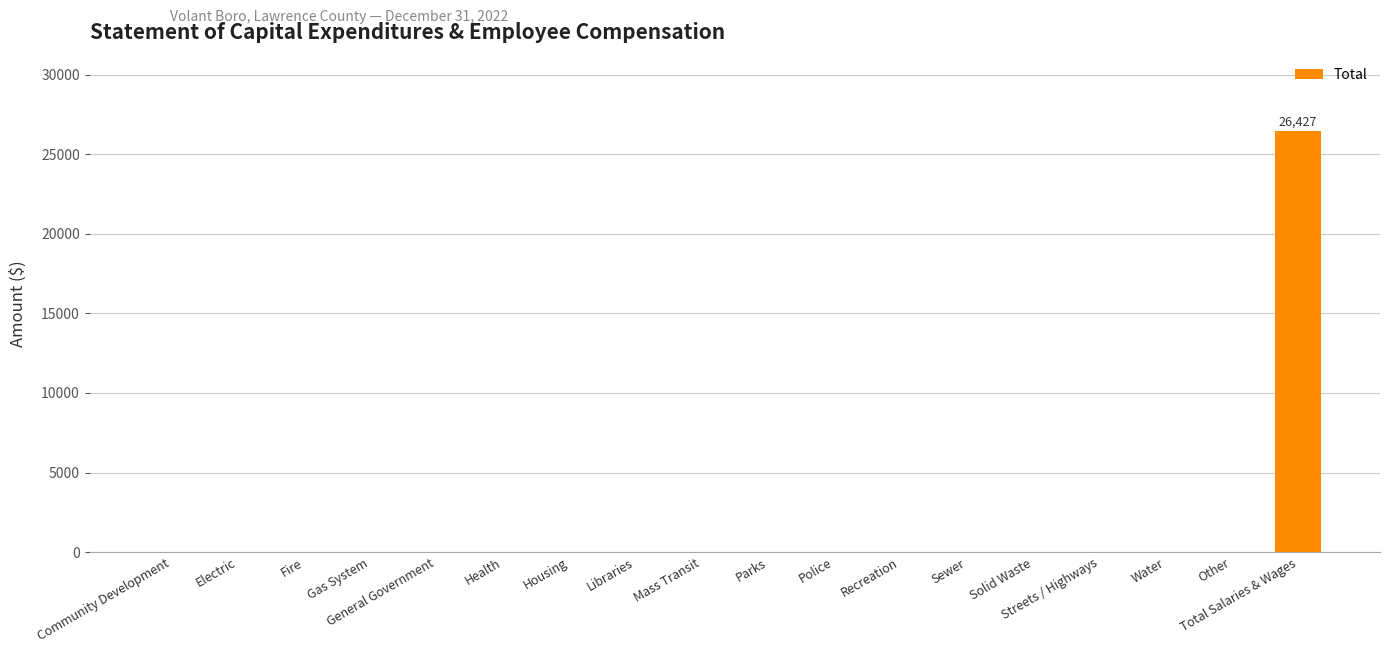

What is the greatest value displayed?

26427